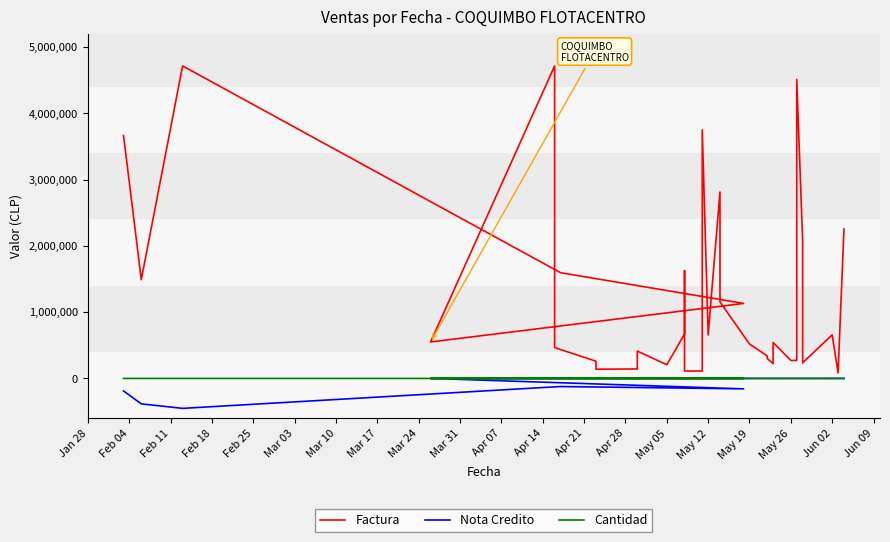

Which category has the highest value across all series?

Feb 11